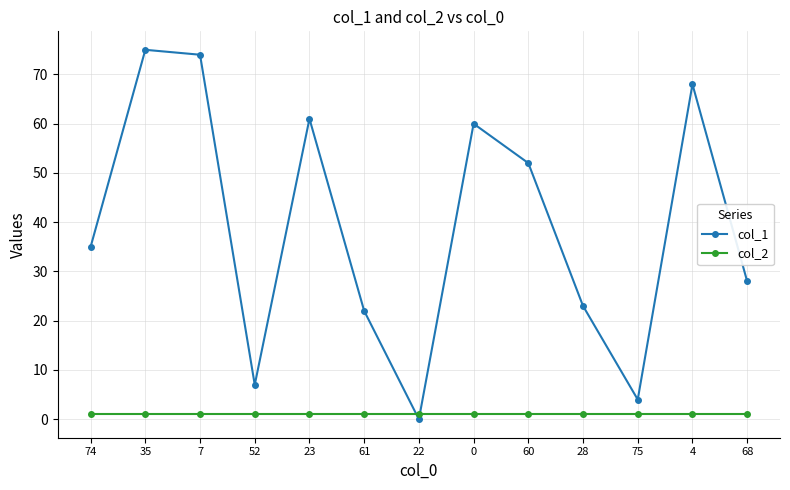

List the series in order of their peak value, highest first.

col_1, col_2